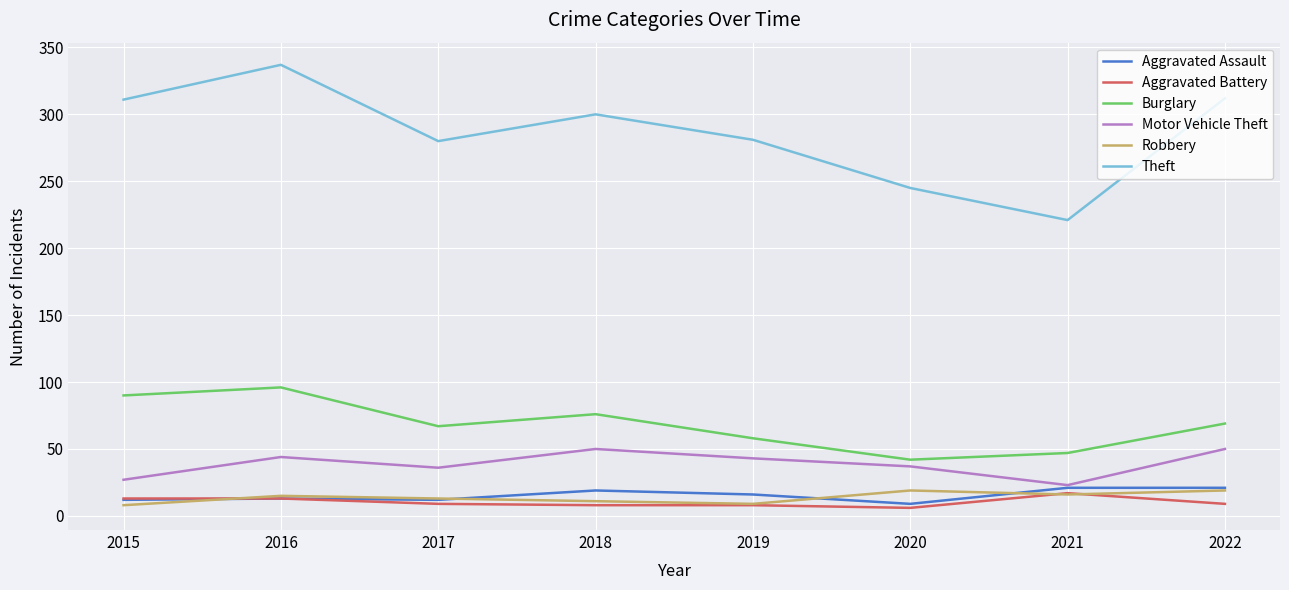

Which series has the widest spread of values?

Theft